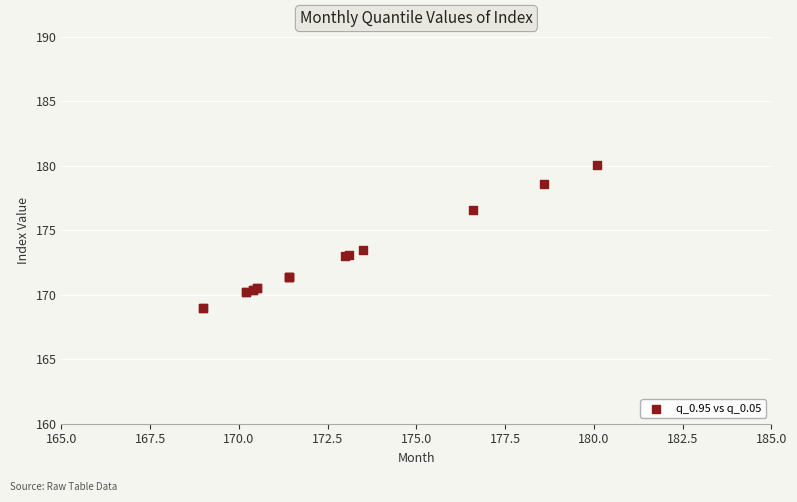

What Y value in the scatter plot is closest to 174?

173.5